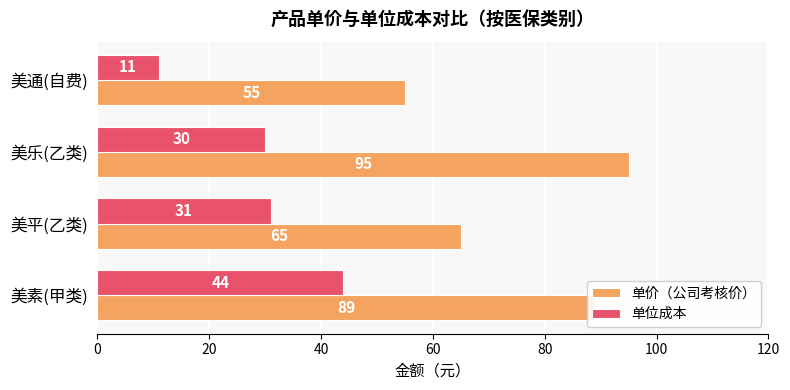

What is the difference between the maximum and minimum values in the 单价（公司考核价） series?

40